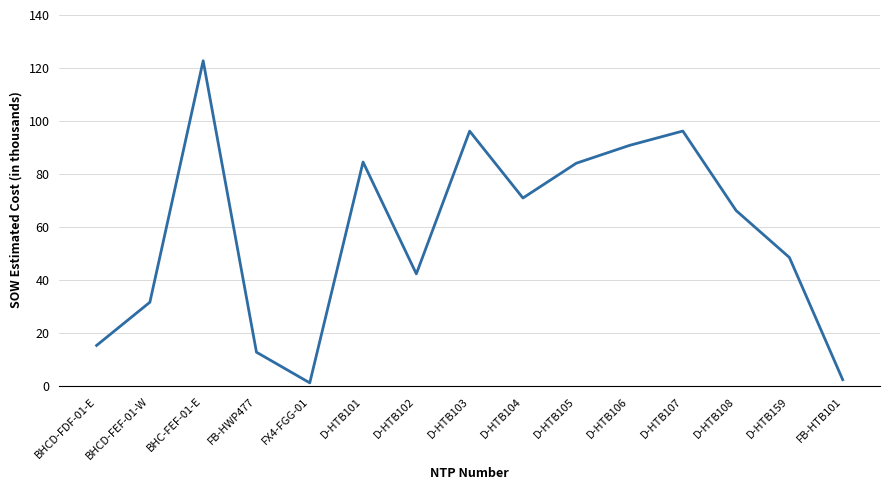

What position from the right is D-HTB108?

3